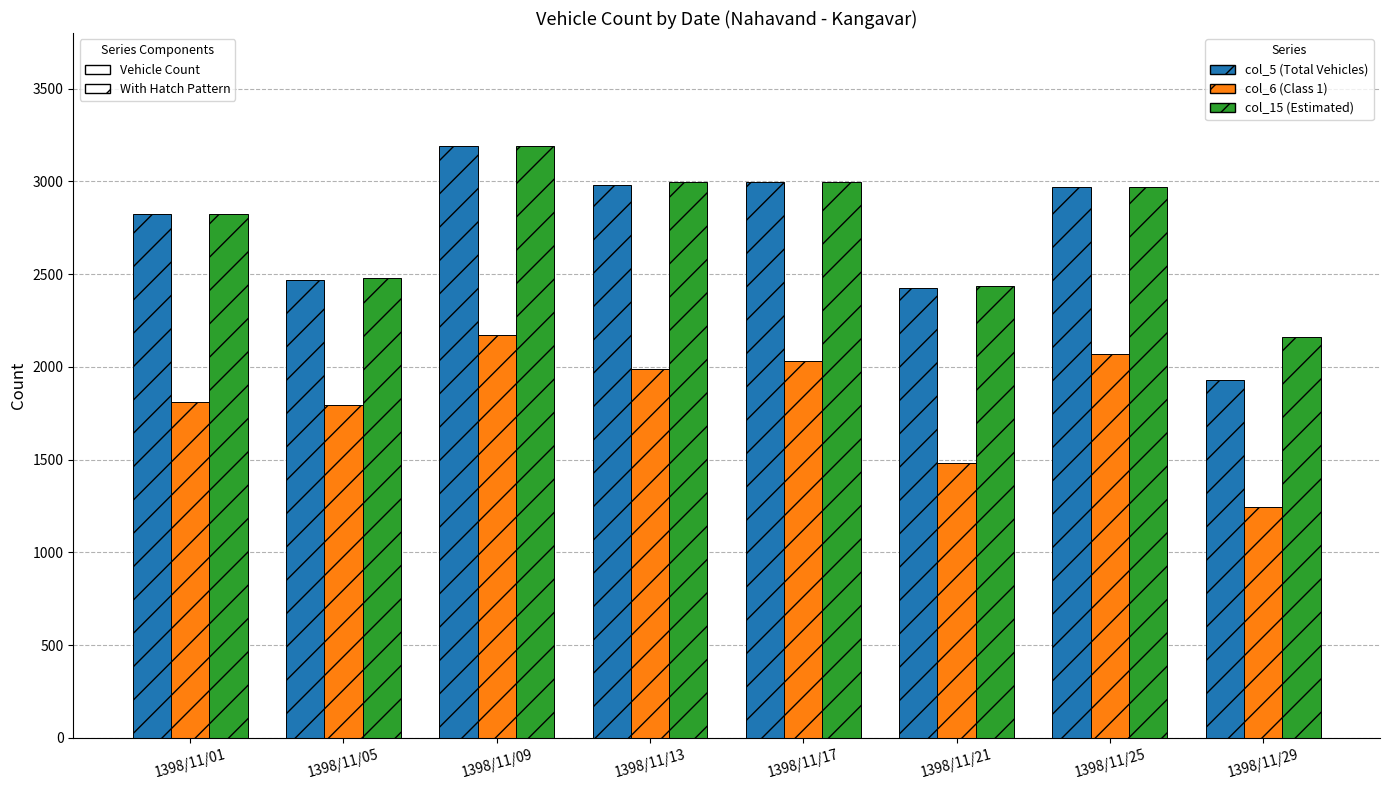

What is the value of the col_6 (Class 1) bar at the 2nd from the left?

1792